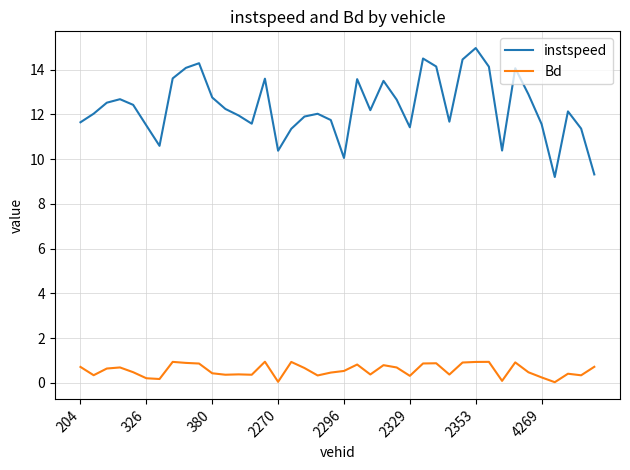

True or false: Bd and instspeed intersect in this chart.

False